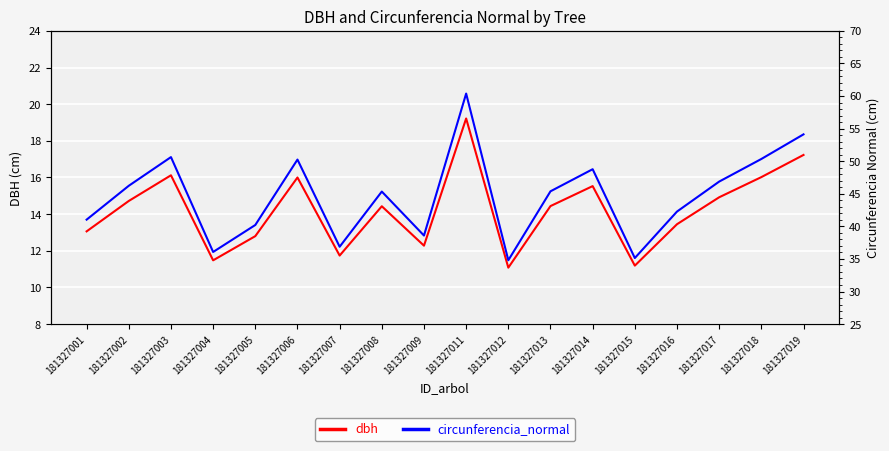

Which series has the largest range (max minus min)?

circunferencia_normal